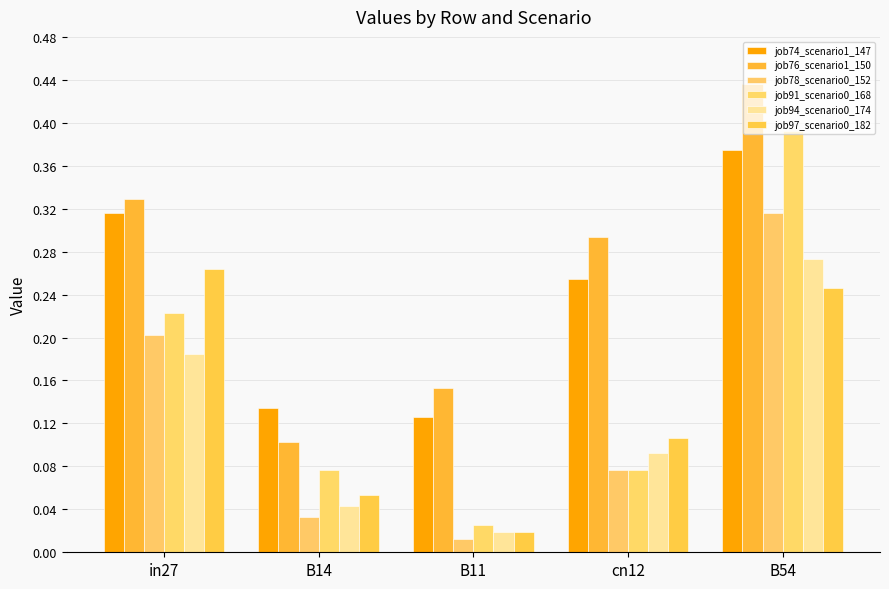

How many bars are there in total?

30